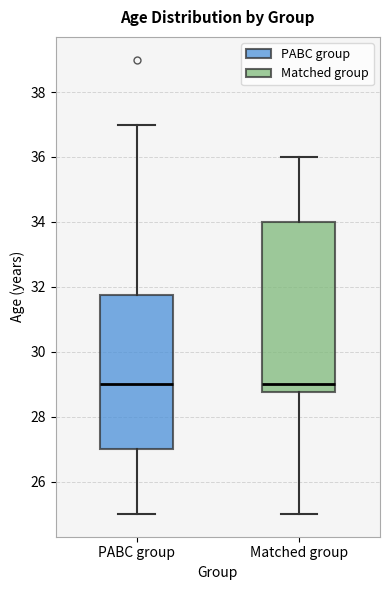

Where does the lower whisker of the box for Matched group end on the y-axis? The values are not printed on the chart, so give them approximately, as read against the axis.

25.0